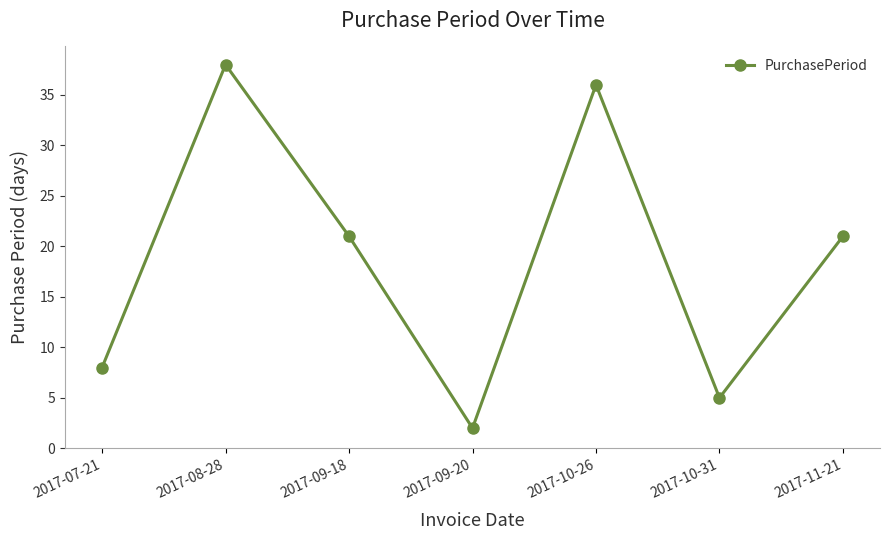

At which category does the data reach its first local valley?

2017-09-20